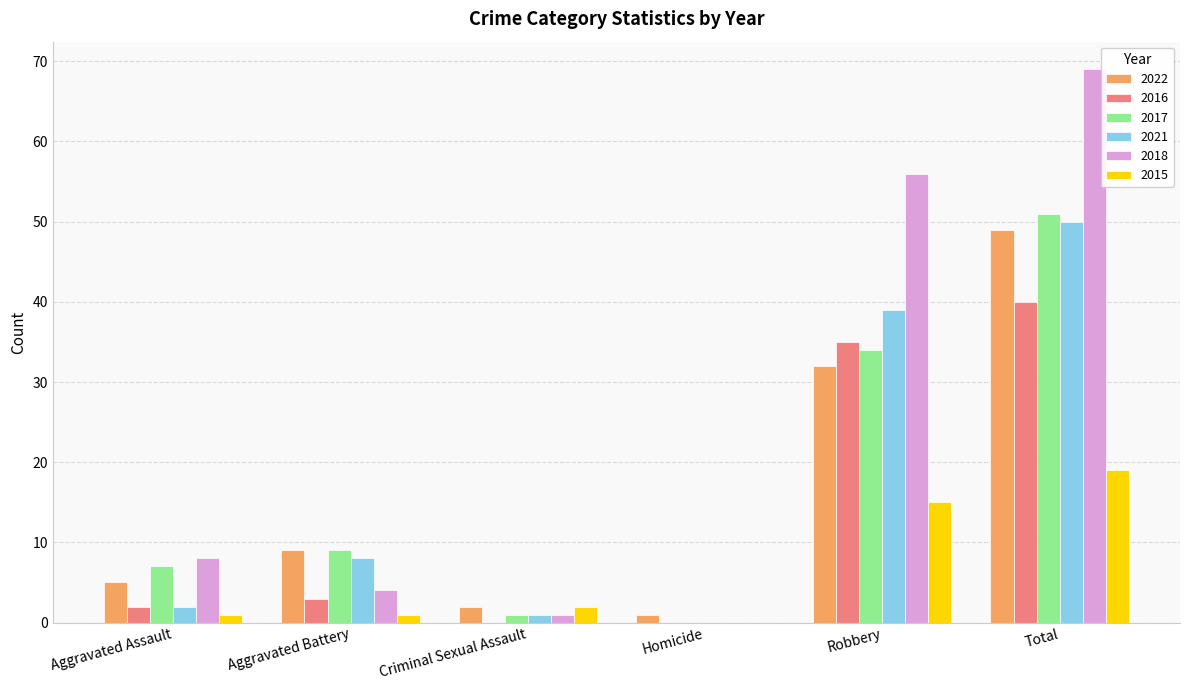

Which series has the largest total across all categories?

2018